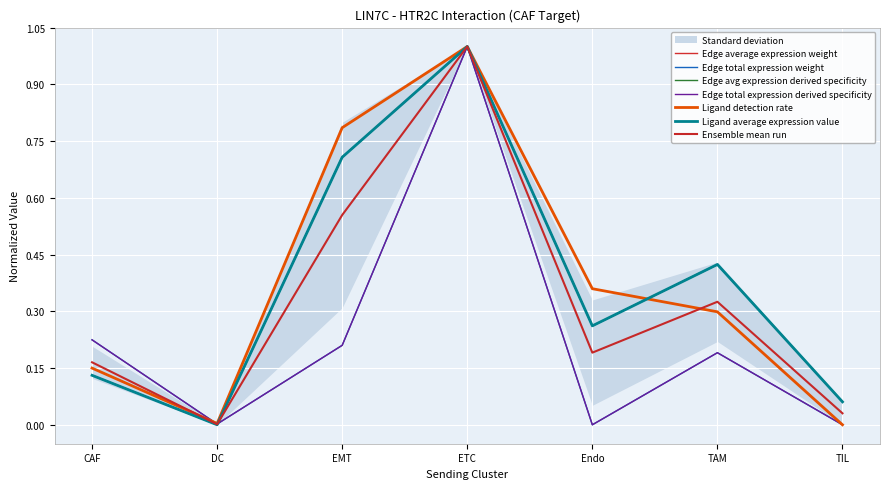

Which label corresponds to the largest value in the chart?

ETC